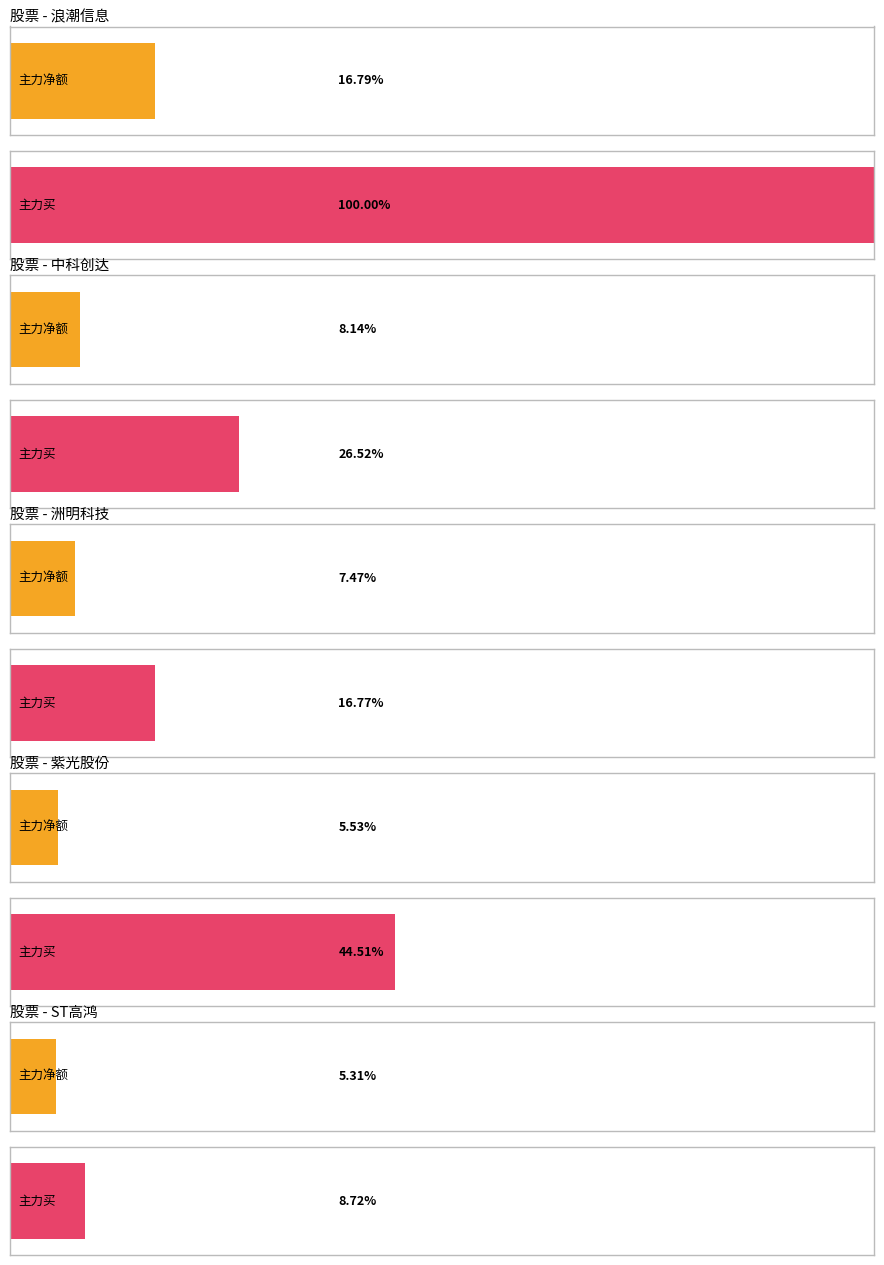

At how many categories does at least one series exceed 611913863?

1